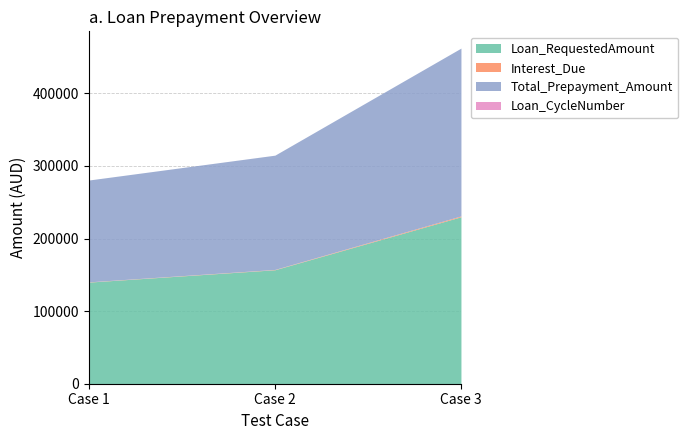

How many values in the Interest_Due series exceed 428?

2